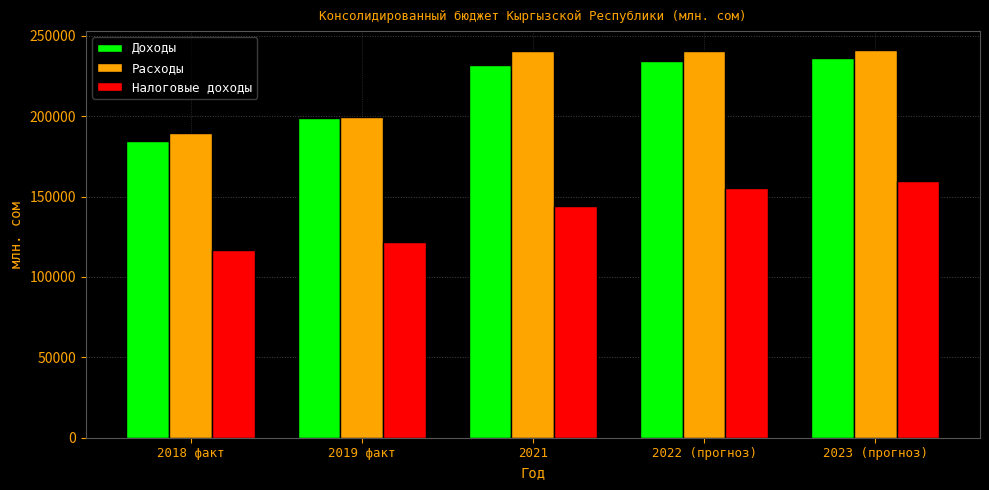

What is the maximum value for Расходы?

240844.3